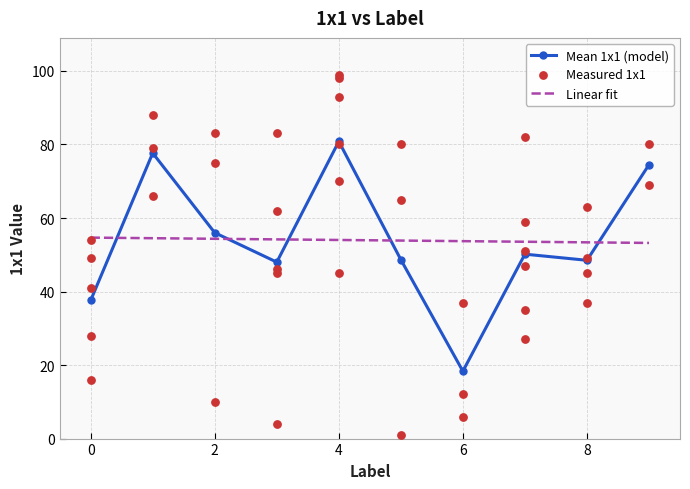

The value of Mean 1x1 (model) at 8 is 74.8. True or false?

False